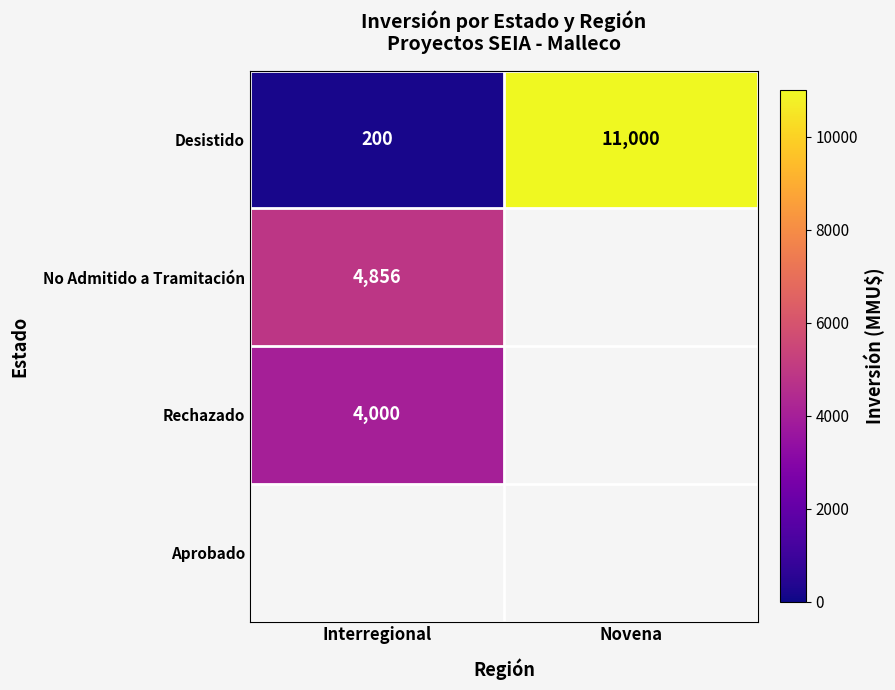

What is the difference between the highest and lowest values at Interregional?

4856